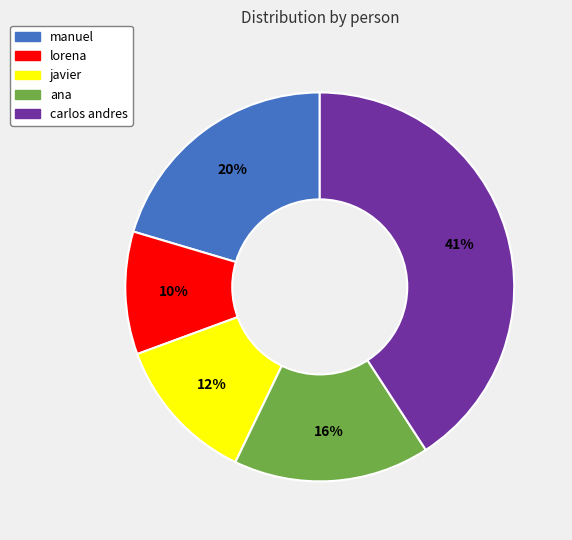

Between carlos andres and ana, which is larger?

carlos andres